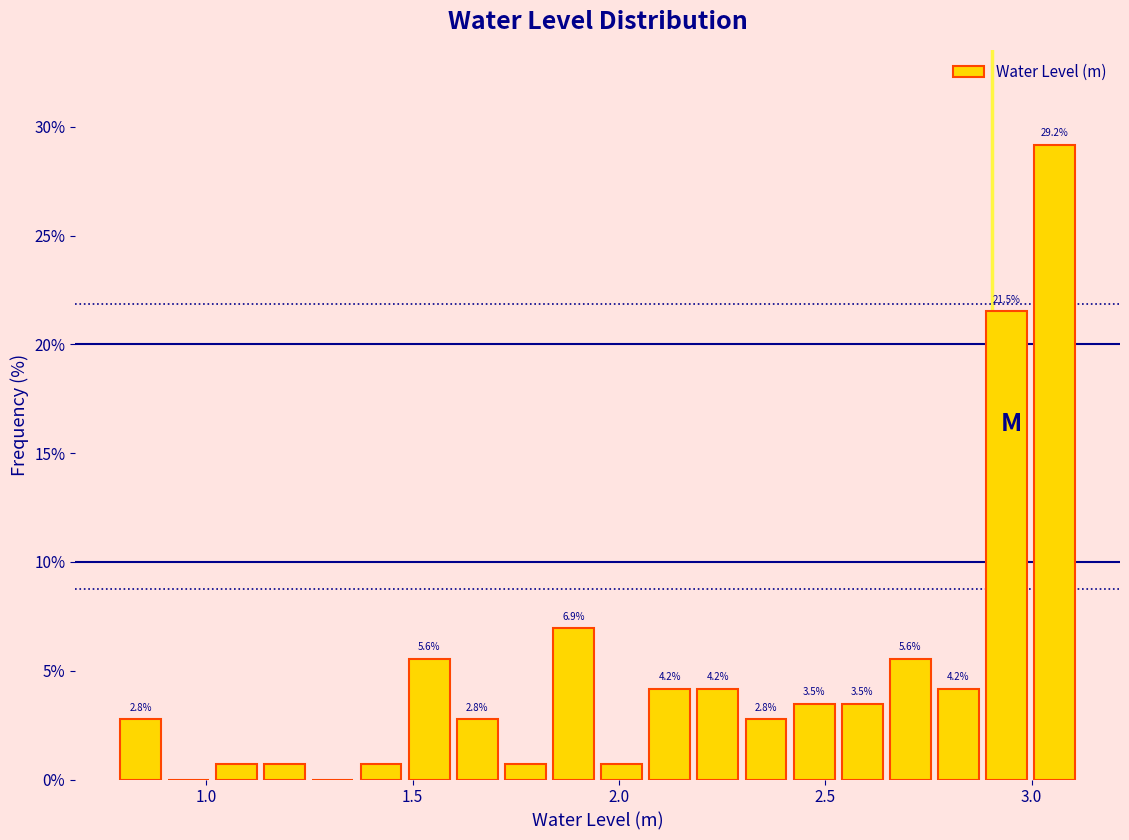

Around what value on the x-axis is the tallest bar? Give the approximate position of its centre, as read against the axis.

3.05